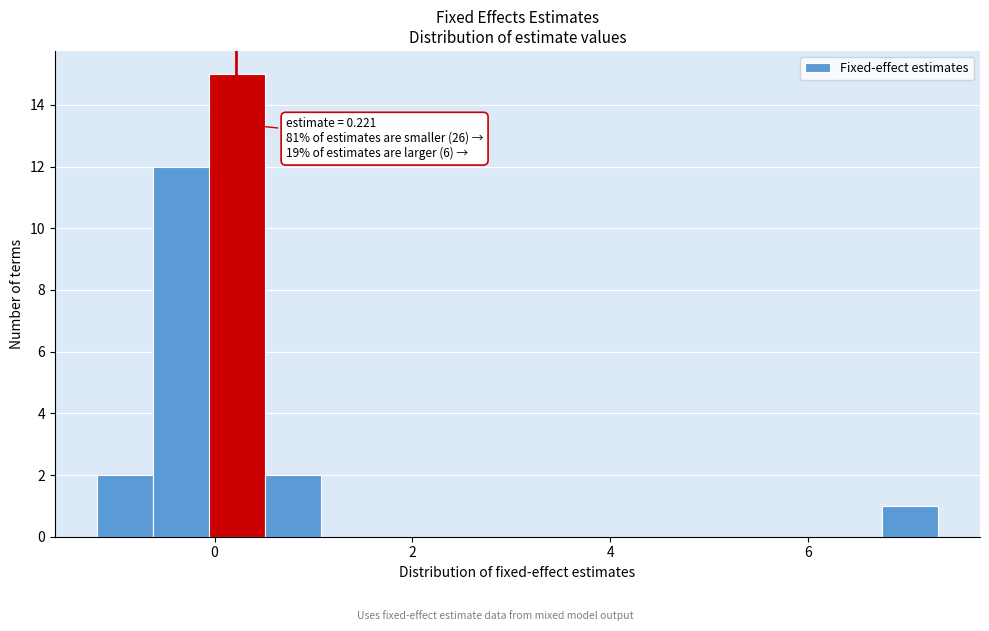

Read against the x-axis, roughly where is the centre of the tallest bar?

0.2